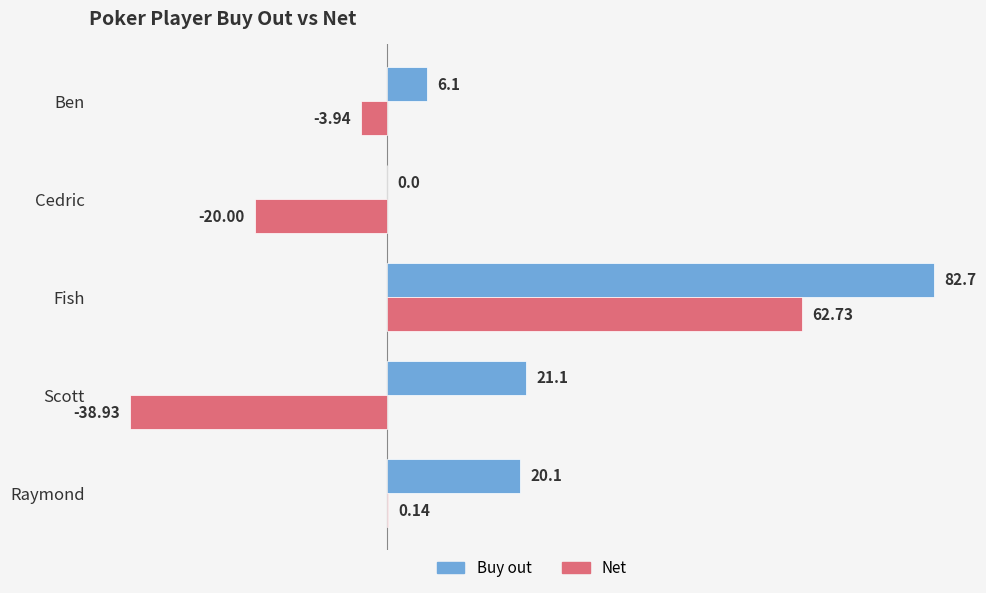

How many data points does each series have?

5